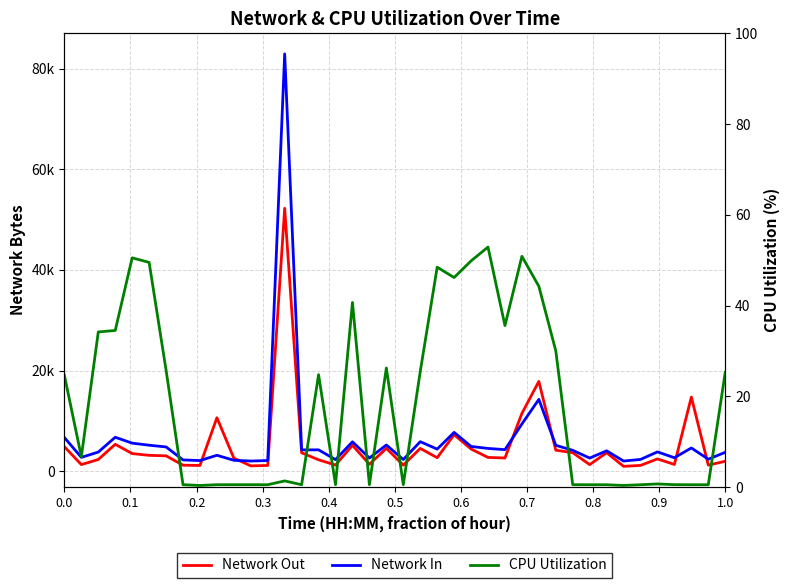

The Network In series shows 3012.1 at 19. True or false?

False